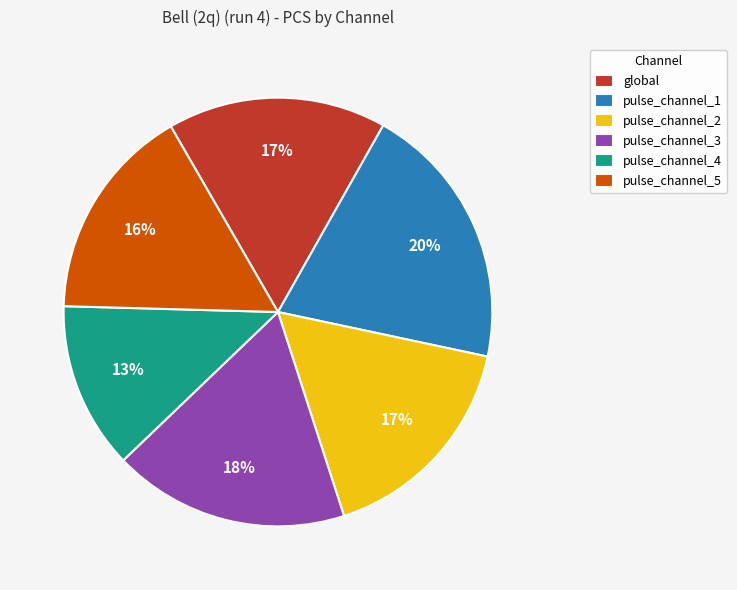

How many slices are in this pie chart?

6